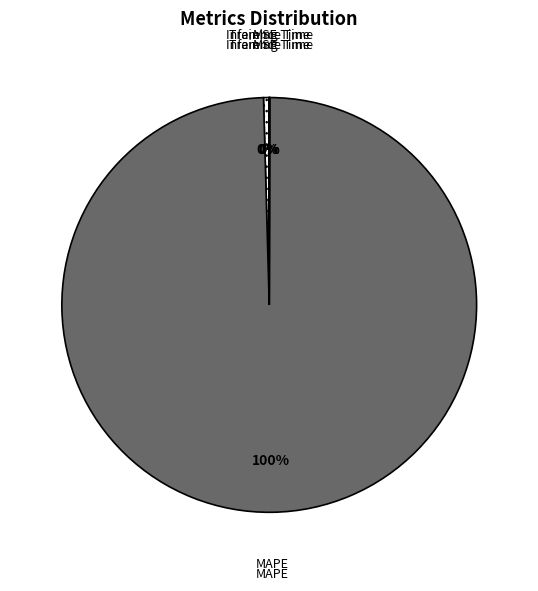

To the nearest percent, what portion does MAPE represent?

100%